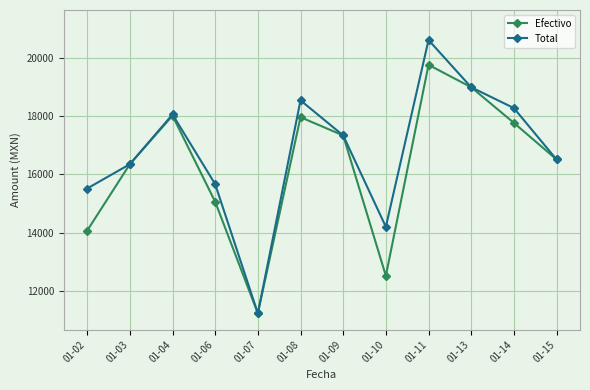

The value of Total at 01-07 is 11232.0. True or false?

True